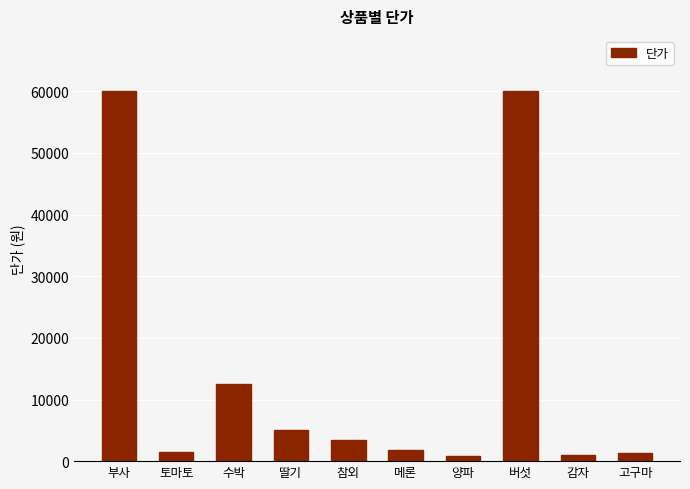

How many series are shown in this chart?

1